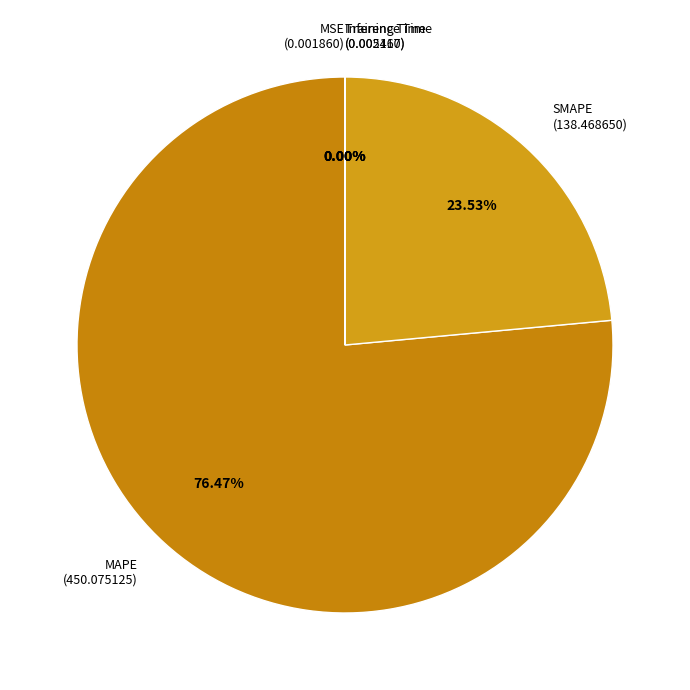

Is there a majority slice in this chart?

Yes